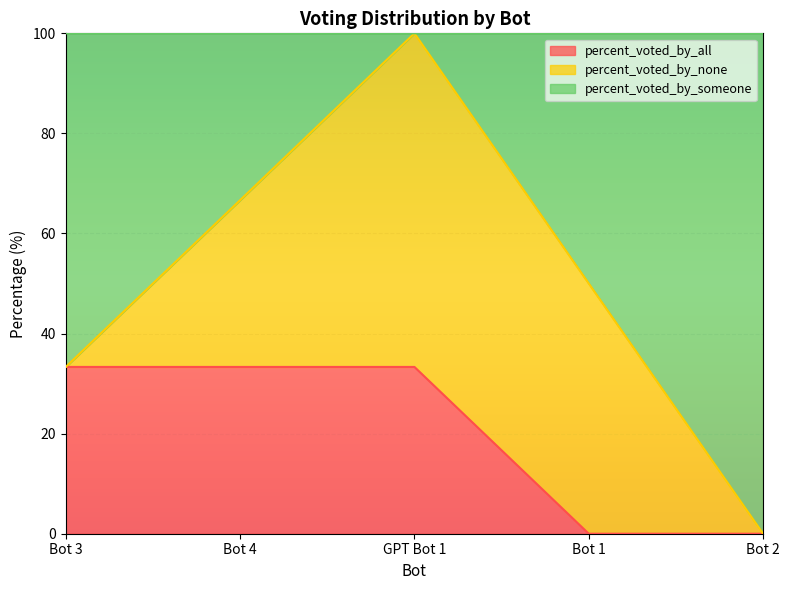

What is the total value across all series at Bot 3?

100.0